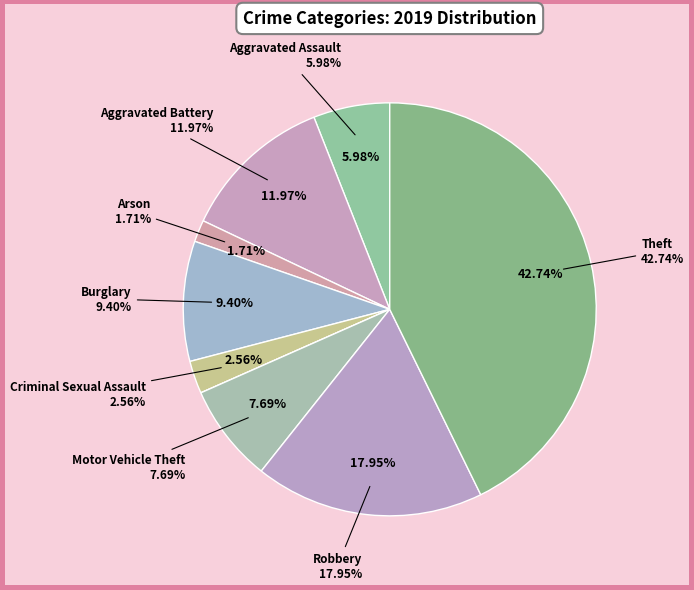

What is the total percentage of Arson and Homicide?

1.7%